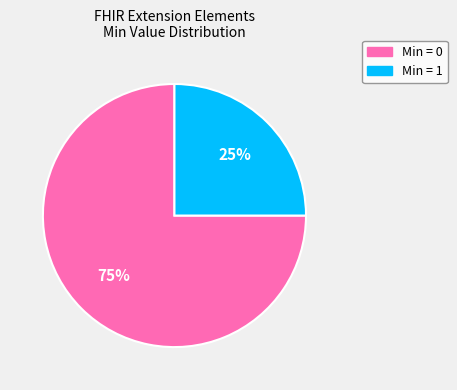

How many slices are in this pie chart?

2